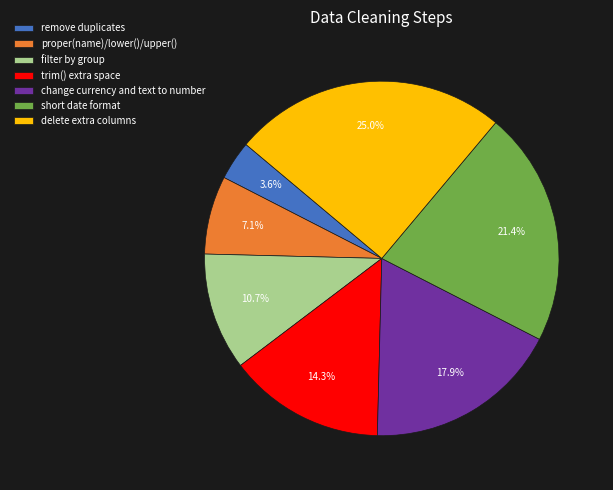

To the nearest percent, what is the combined percentage of filter by group and delete extra columns?

36%